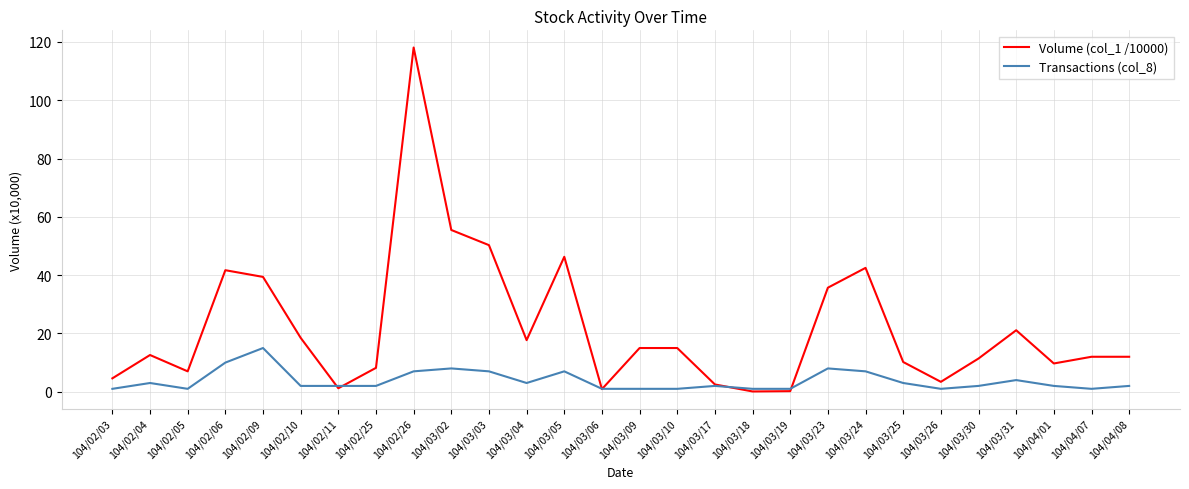

True or false: Volume (col_1 /10000) has more than 2 points higher than both neighbors.

True